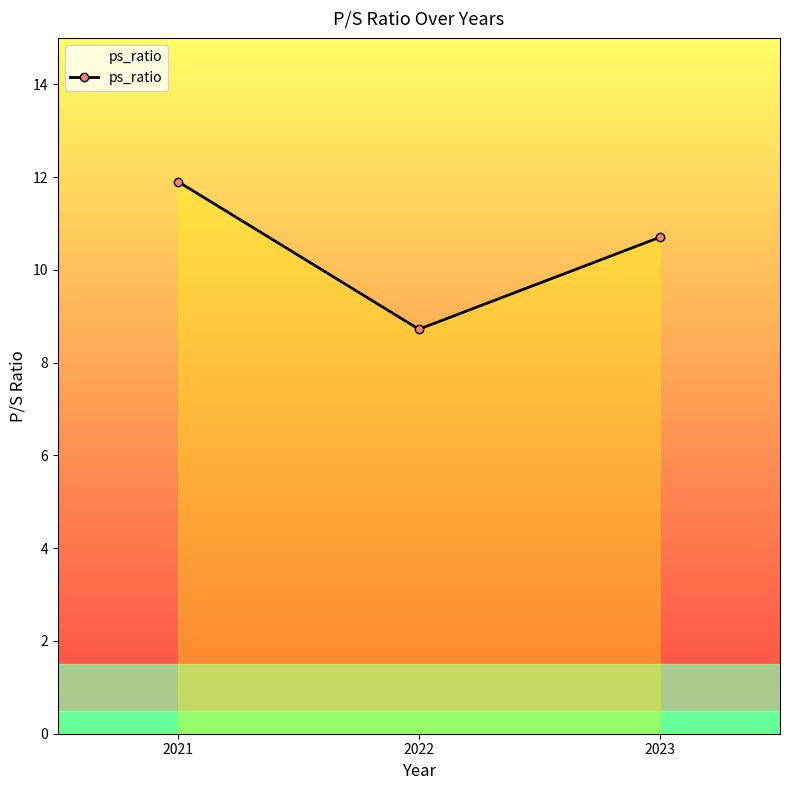

Reading right to left, extract all data points from this chart.

2023=10.7	2022=8.7	2021=11.9